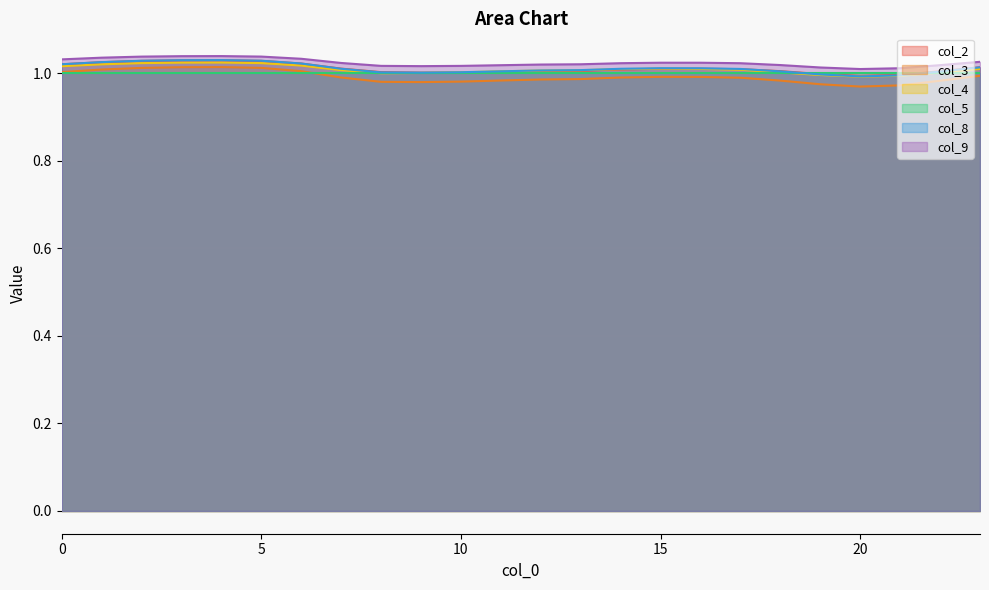

Between 12 and 4, which is larger?

4